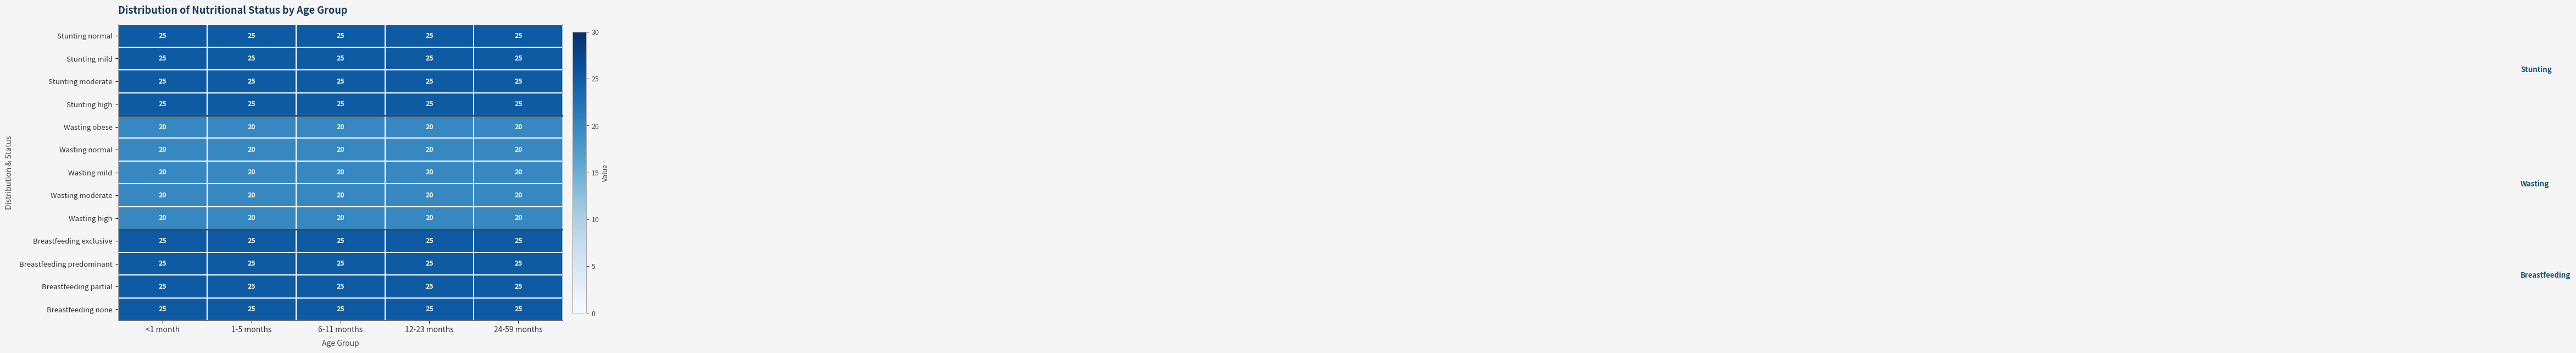

What is the lowest value of the Wasting mild series?

20